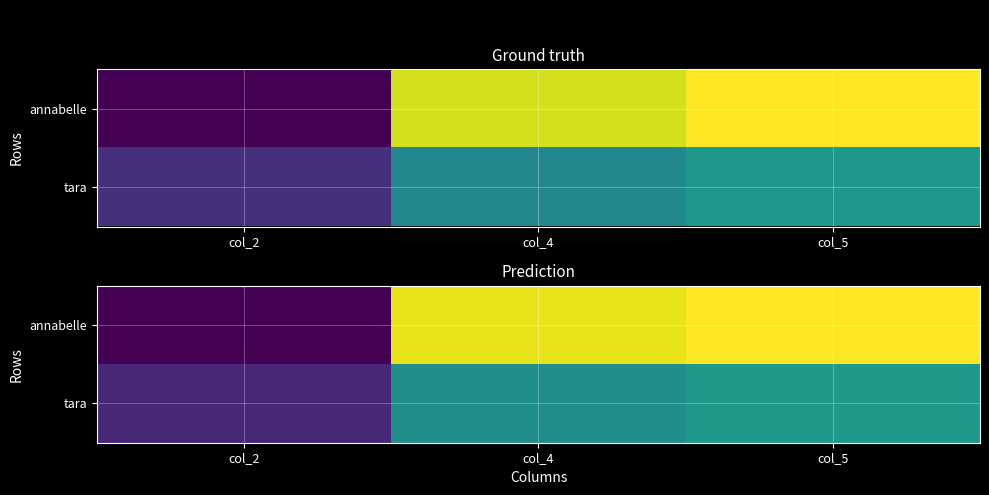

Which series has the widest spread of values?

annabelle